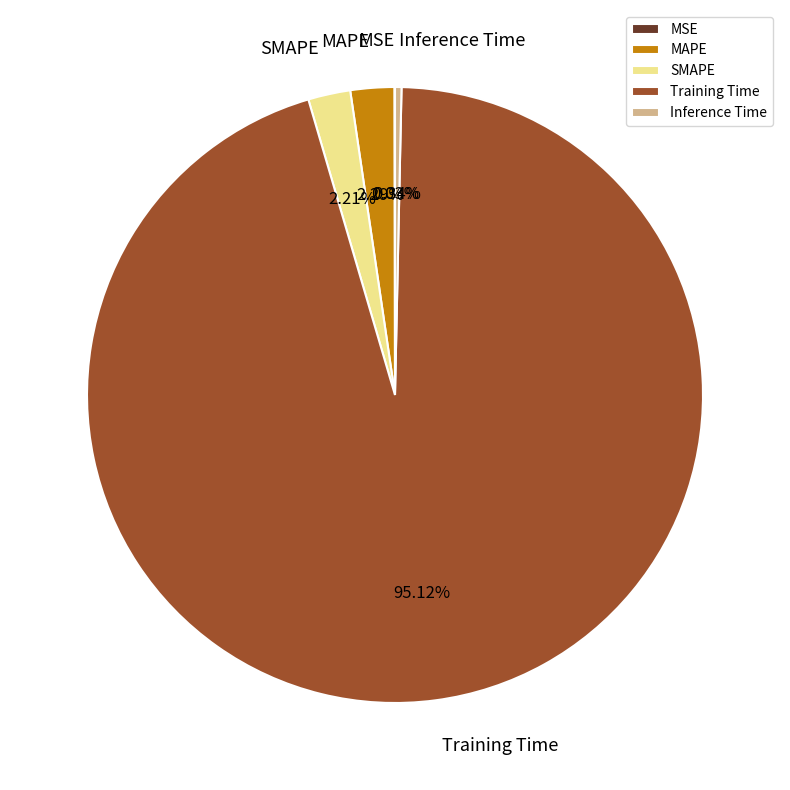

How much of the chart is everything except Inference Time?

99.7%